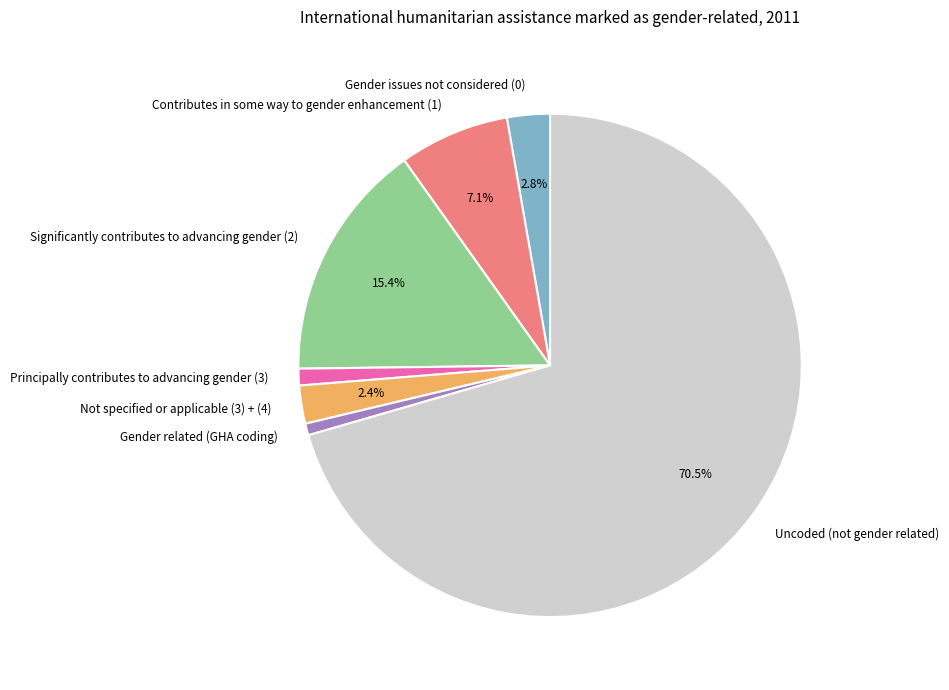

What portion of the pie excludes Contributes in some way to gender enhancement (1)?

92.9%